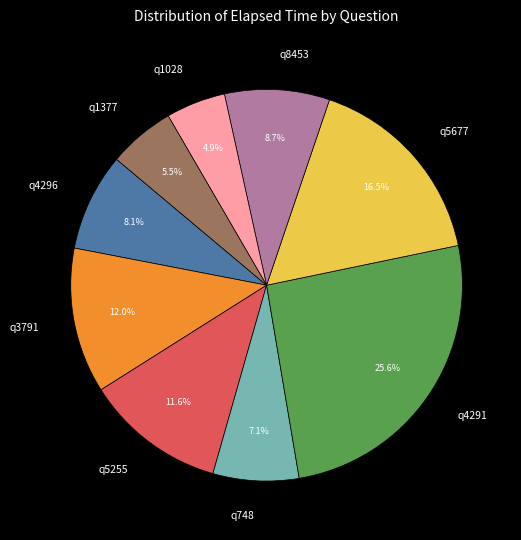

To the nearest percent, what portion does q8453 represent?

9%